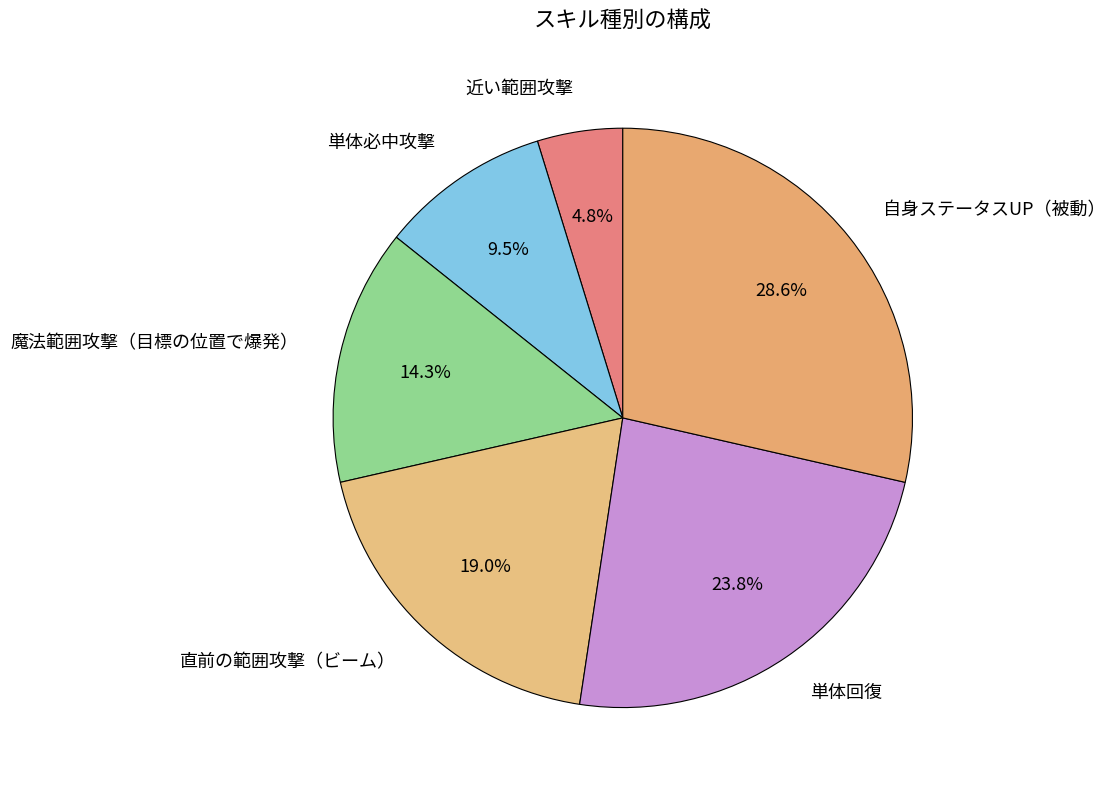

Is there any slice that represents more than half of the pie?

No